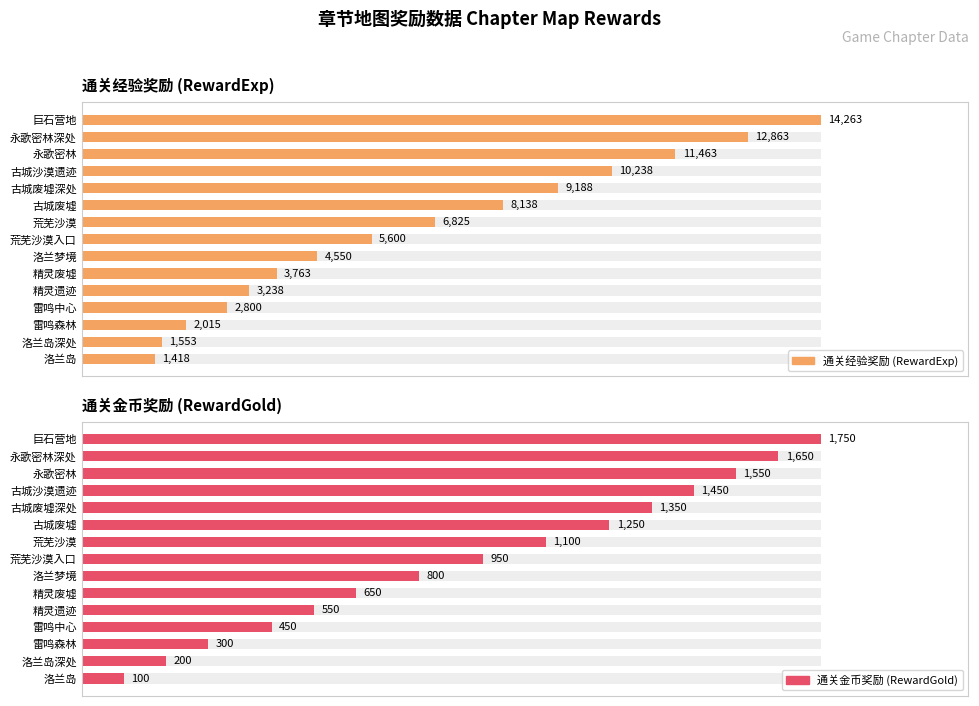

Is the value of 通关金币奖励 (RewardGold) at 雷鸣森林 greater than the value of 通关经验奖励 (RewardExp) at 古城废墟?

No